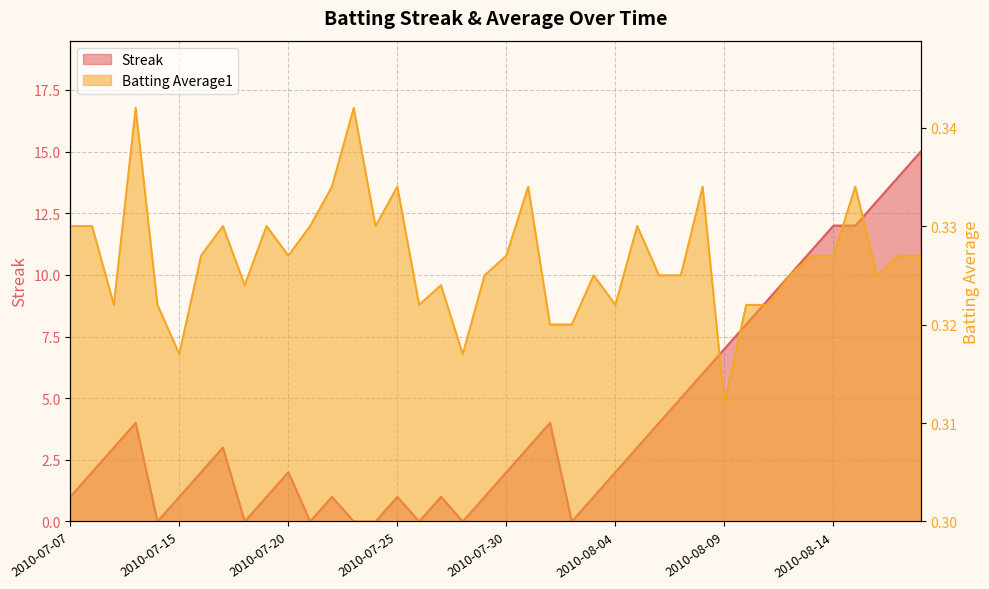

Which series has the largest range (max minus min)?

Streak